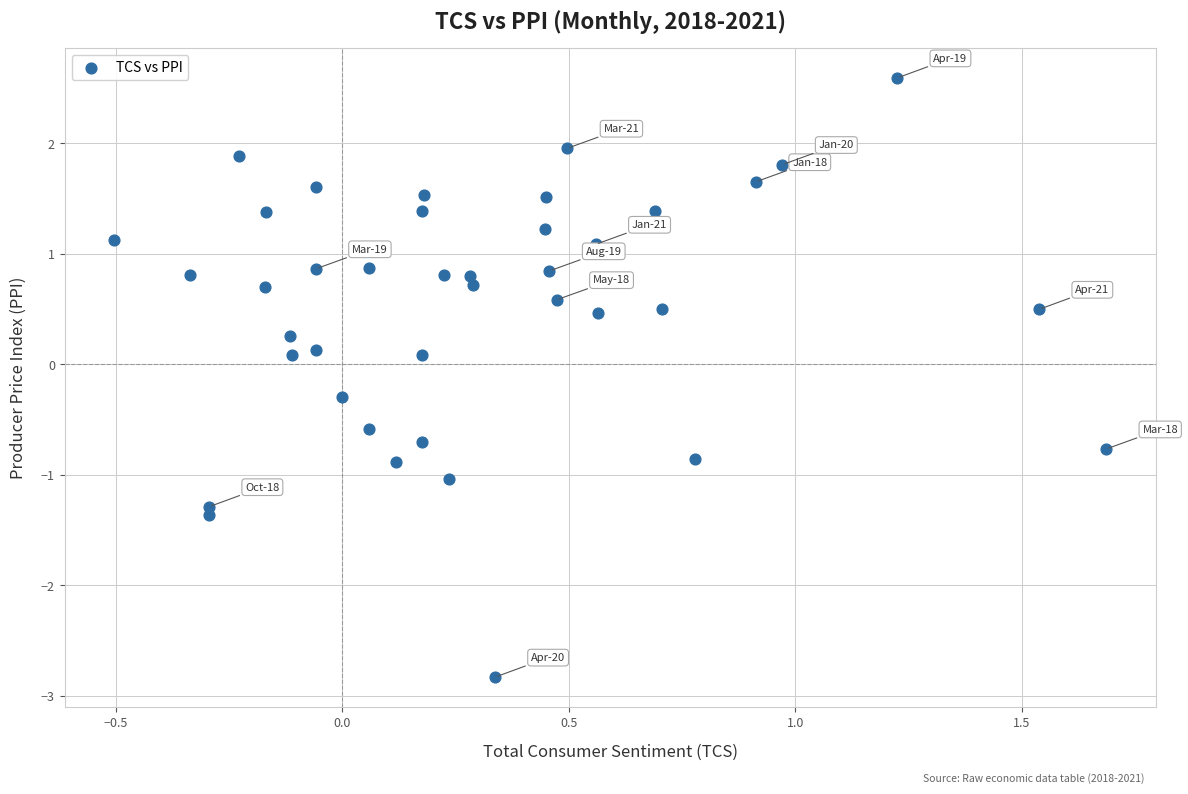

What is the range of Y values (max minus min)?

5.4